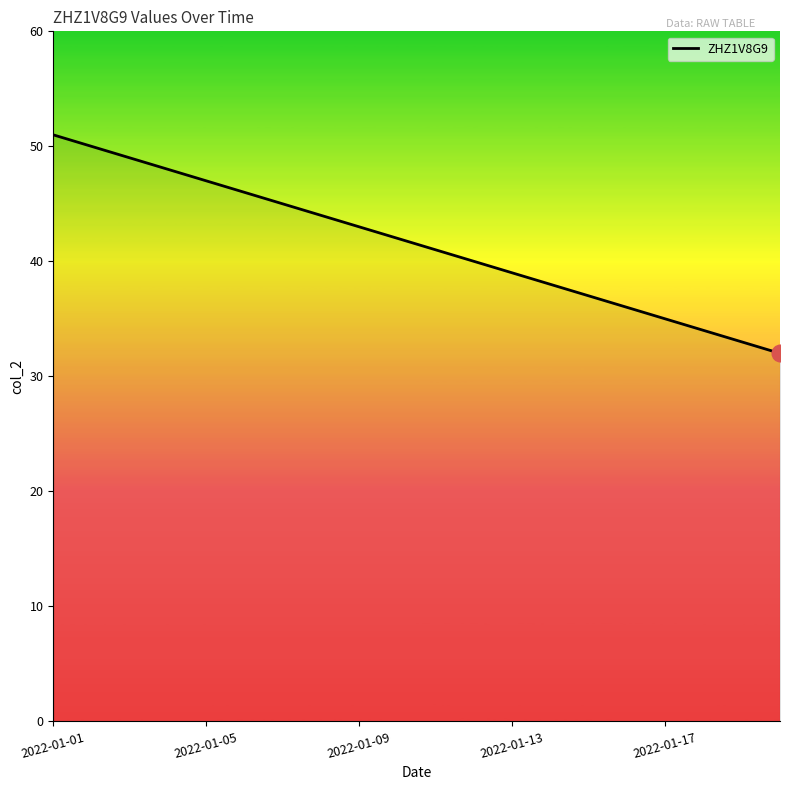

What is the smallest value displayed?

32